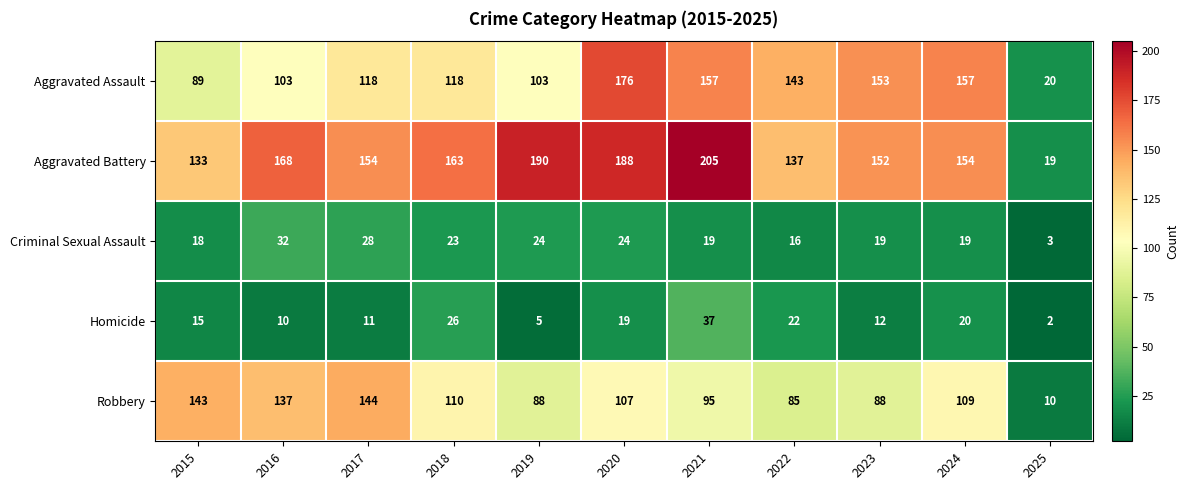

What is the difference between the highest and lowest values at 2021?

186